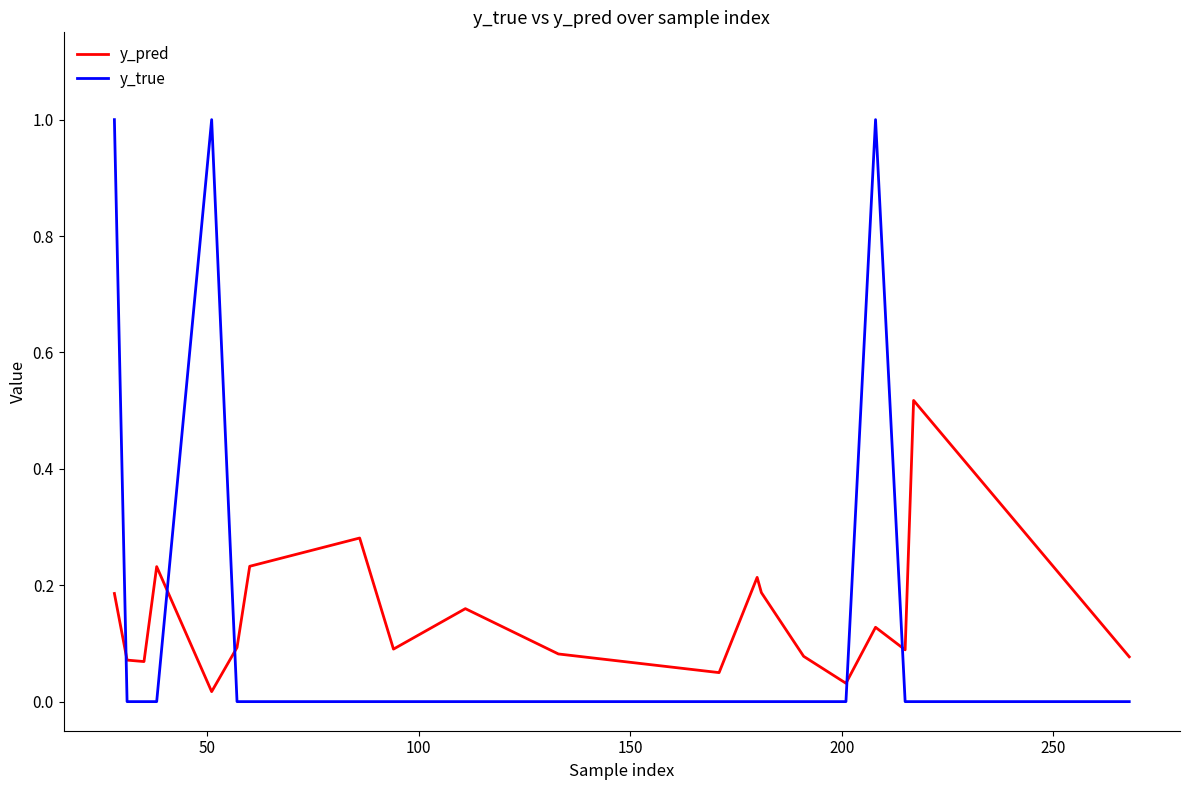

Which series has the largest range (max minus min)?

y_true